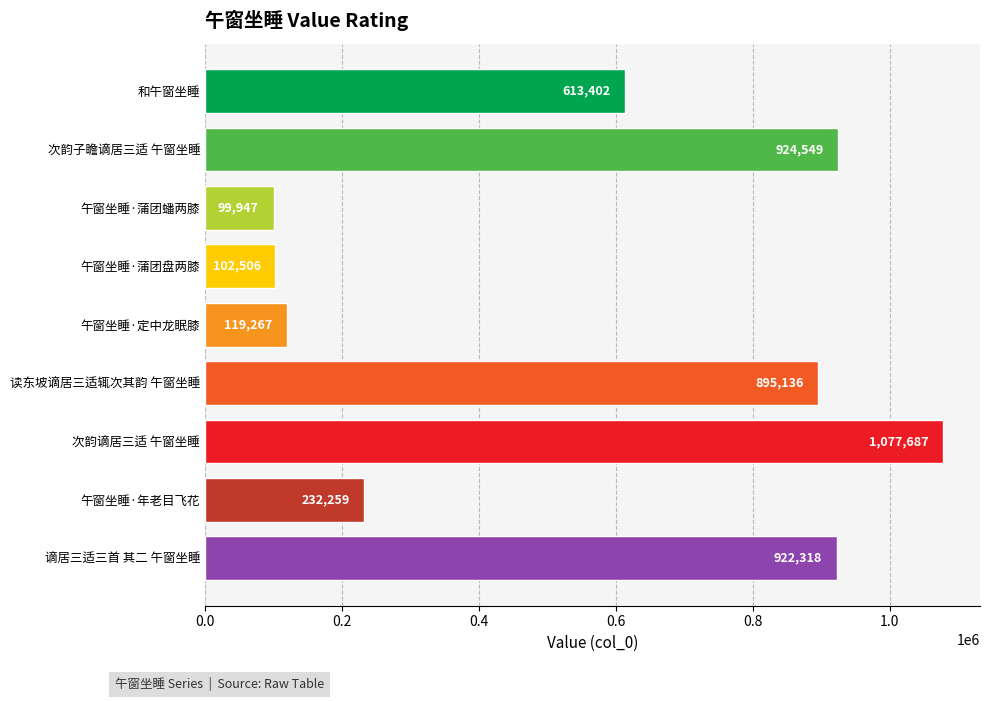

How many categories are shown in the chart?

9